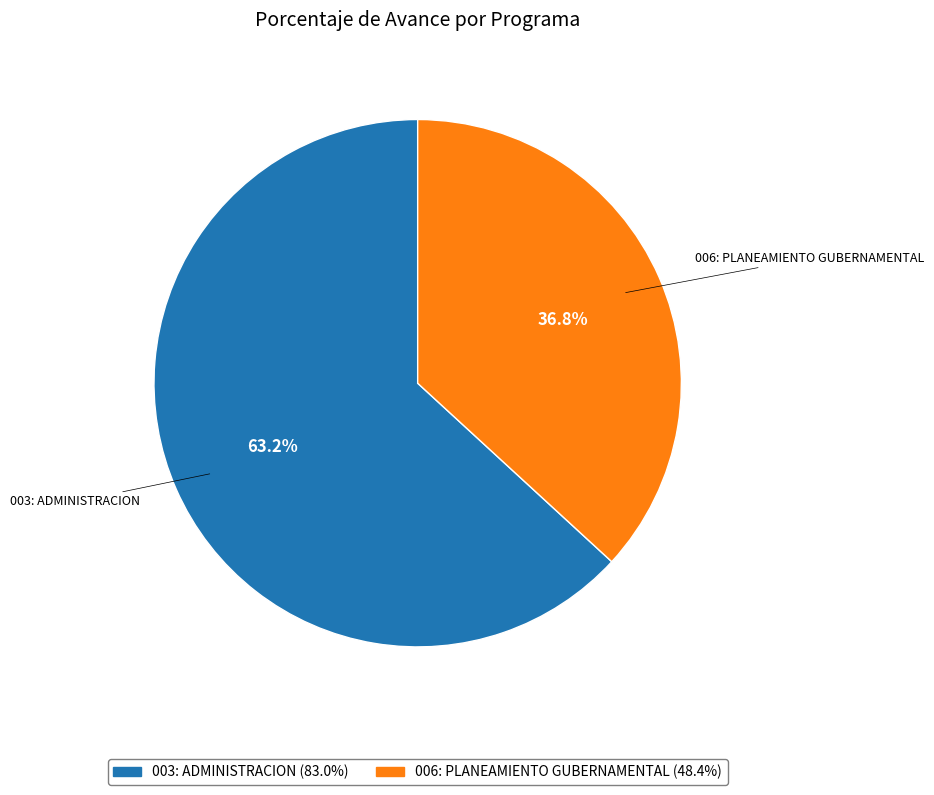

How many slices are in this pie chart?

2